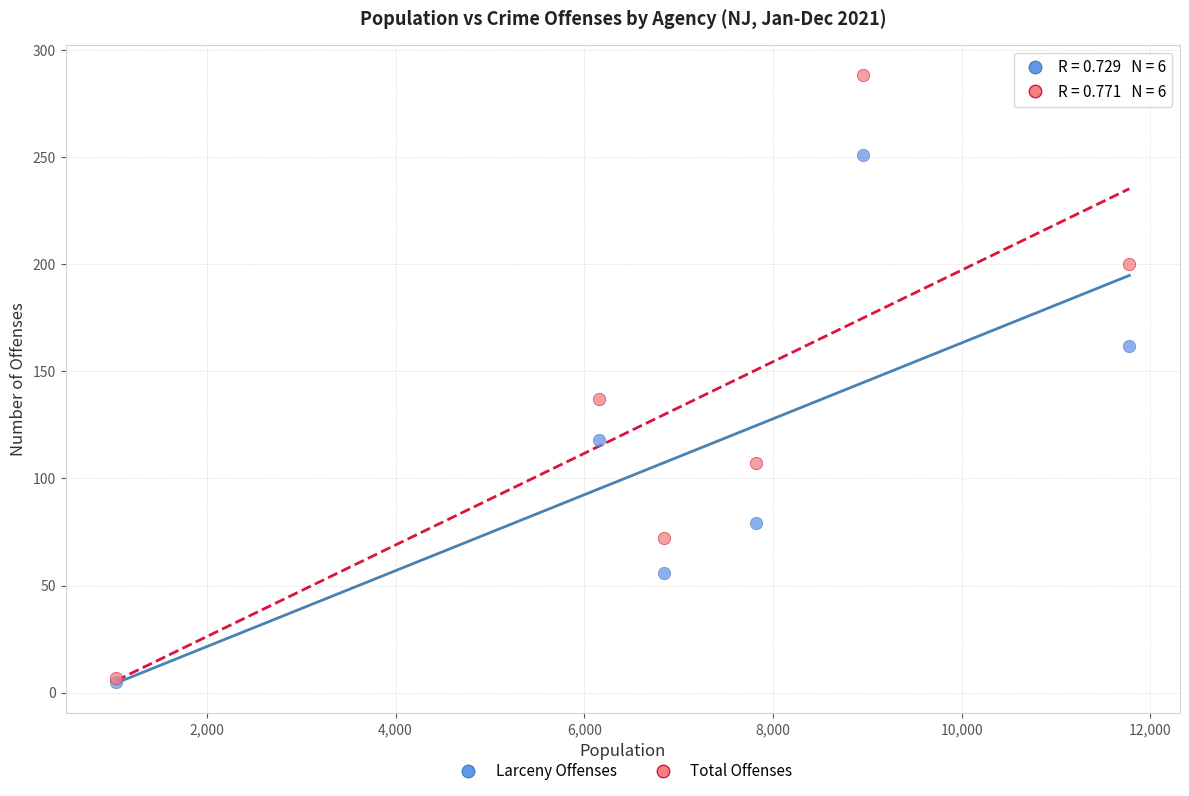

Across all series, what Y value is closest to 146?

137